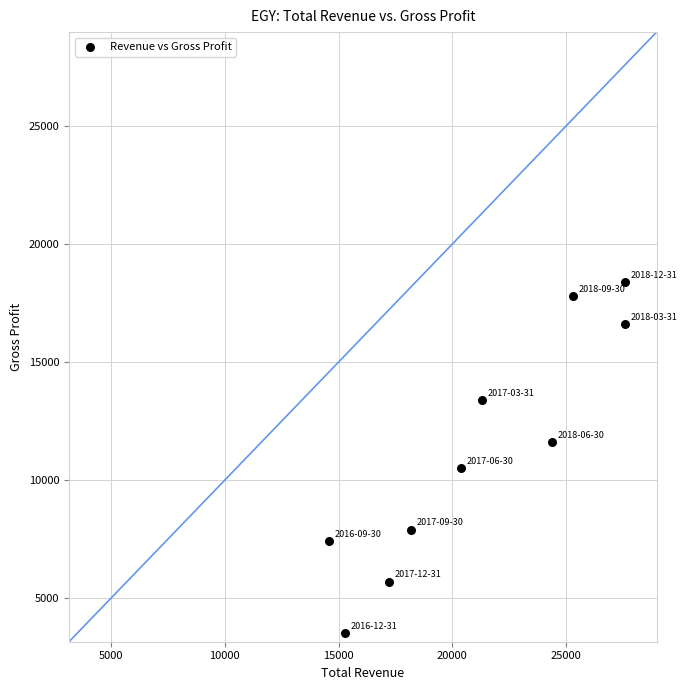

What is the average Y value?

11280